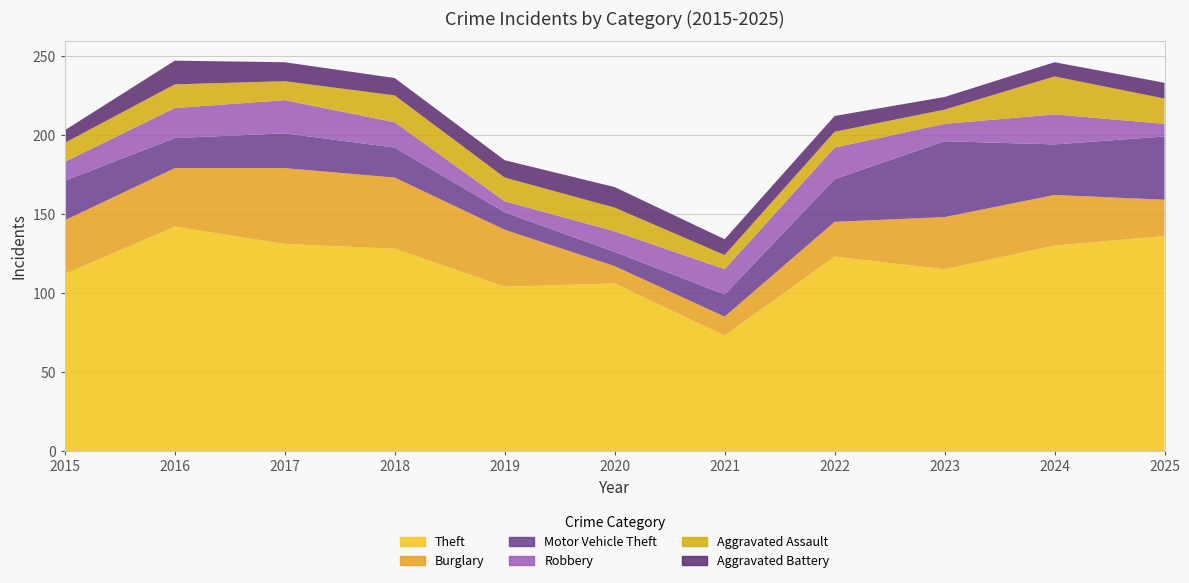

Reading left to right, list all the values displayed in this chart.

Theft: 2015=112	2016=142	2017=131	2018=128	2019=104	2020=106	2021=73	2022=123	2023=115	2024=130	2025=136
Burglary: 2015=34	2016=37	2017=48	2018=45	2019=36	2020=11	2021=12	2022=22	2023=33	2024=32	2025=23
Motor Vehicle Theft: 2015=25	2016=19	2017=22	2018=19	2019=11	2020=9	2021=14	2022=27	2023=48	2024=32	2025=40
Robbery: 2015=12	2016=19	2017=21	2018=16	2019=7	2020=13	2021=16	2022=20	2023=11	2024=19	2025=8
Aggravated Assault: 2015=12	2016=15	2017=12	2018=17	2019=15	2020=15	2021=9	2022=10	2023=9	2024=24	2025=16
Aggravated Battery: 2015=8	2016=15	2017=12	2018=11	2019=11	2020=13	2021=10	2022=10	2023=8	2024=9	2025=10